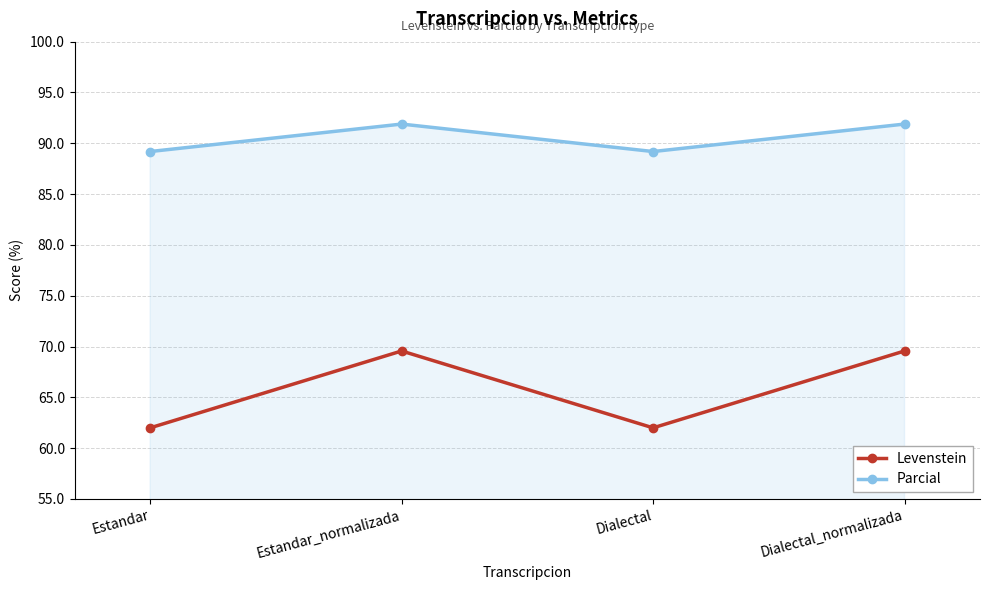

What is the label of the 3rd point from the left?

Dialectal